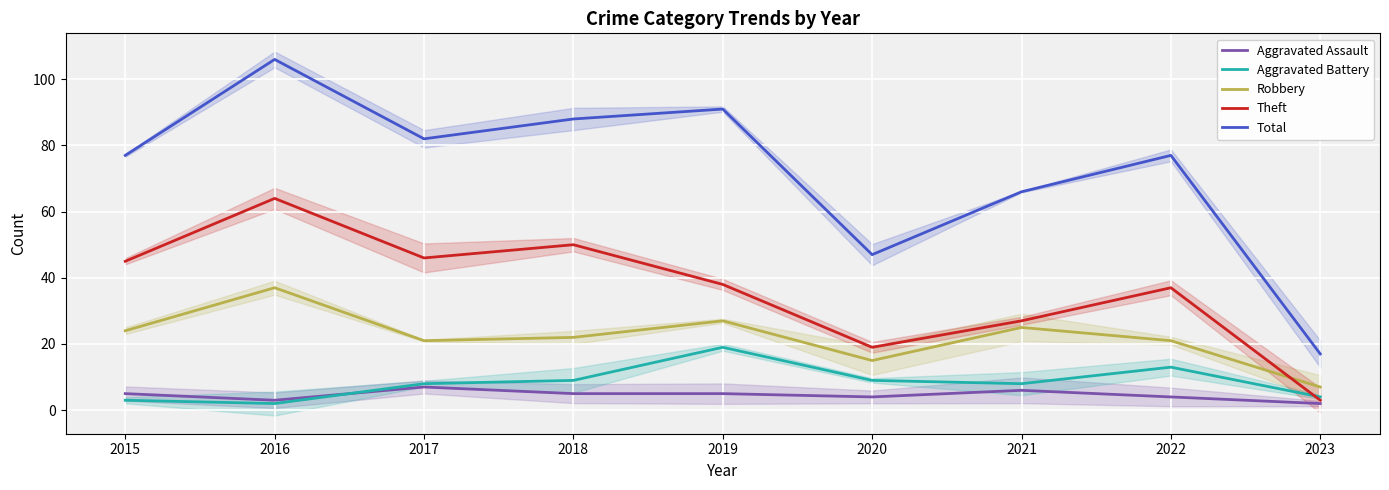

True or false: Theft and Aggravated Assault intersect in this chart.

False